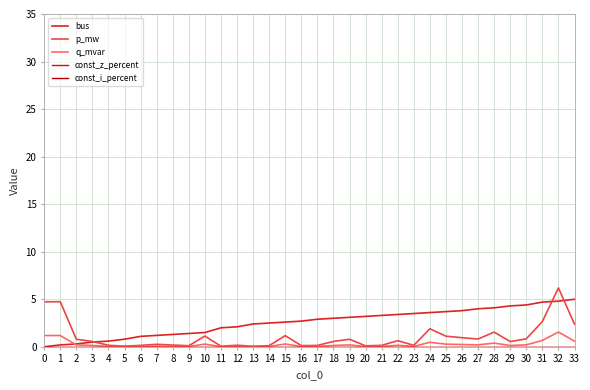

Between 2 and 3, which series saw the biggest shift?

p_mw